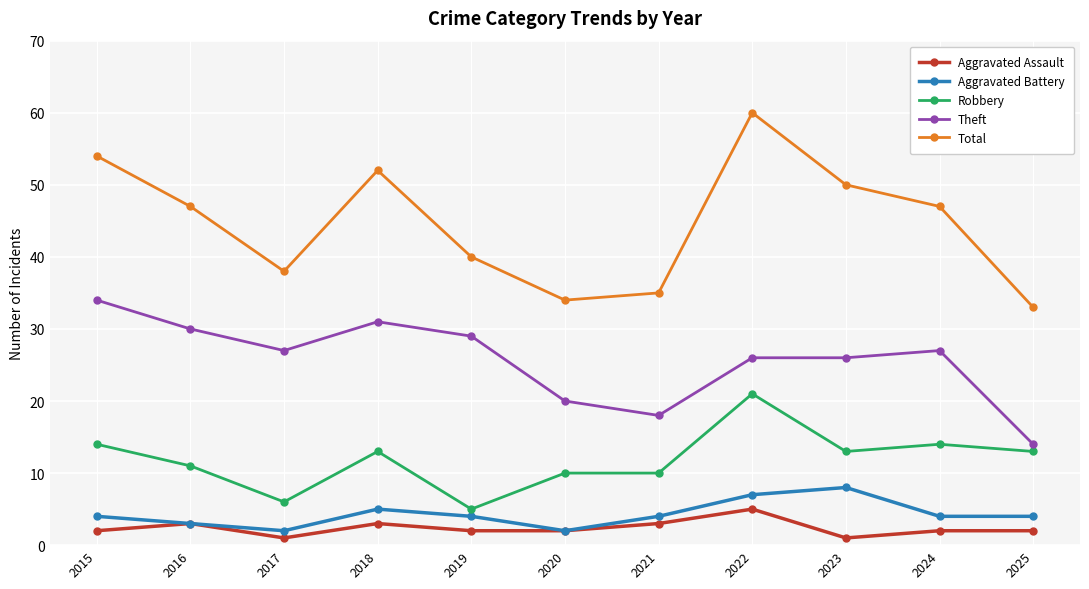

What are all the series names shown in the legend?

Aggravated Assault, Aggravated Battery, Robbery, Theft, Total